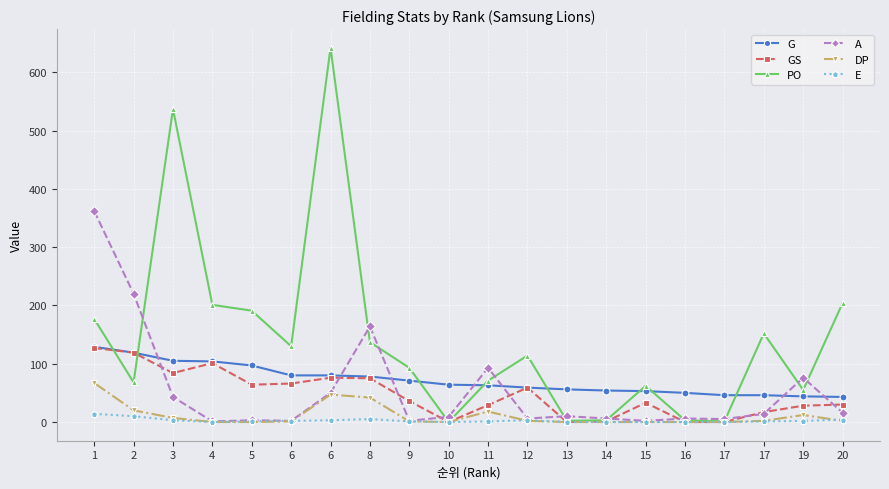

Reading left to right, list all the values displayed in this chart.

G: 129	119	105	104	97	80	80	78	71	64	63	59	56	54	53	50	46	46	44	43
GS: 127	119	84	101	64	66	76	75	36	0	29	59	0	1	33	0	0	17	28	30
PO: 177	68	537	201	191	130	642	137	93	0	71	114	2	3	62	3	1	152	55	204
A: 362	220	43	1	3	2	50	164	2	9	93	6	10	6	2	6	5	14	76	16
DP: 67	20	7	0	0	1	47	42	1	0	18	2	0	0	0	0	0	2	12	2
E: 14	10	3	0	1	2	3	5	1	0	1	3	0	0	0	0	0	1	2	4